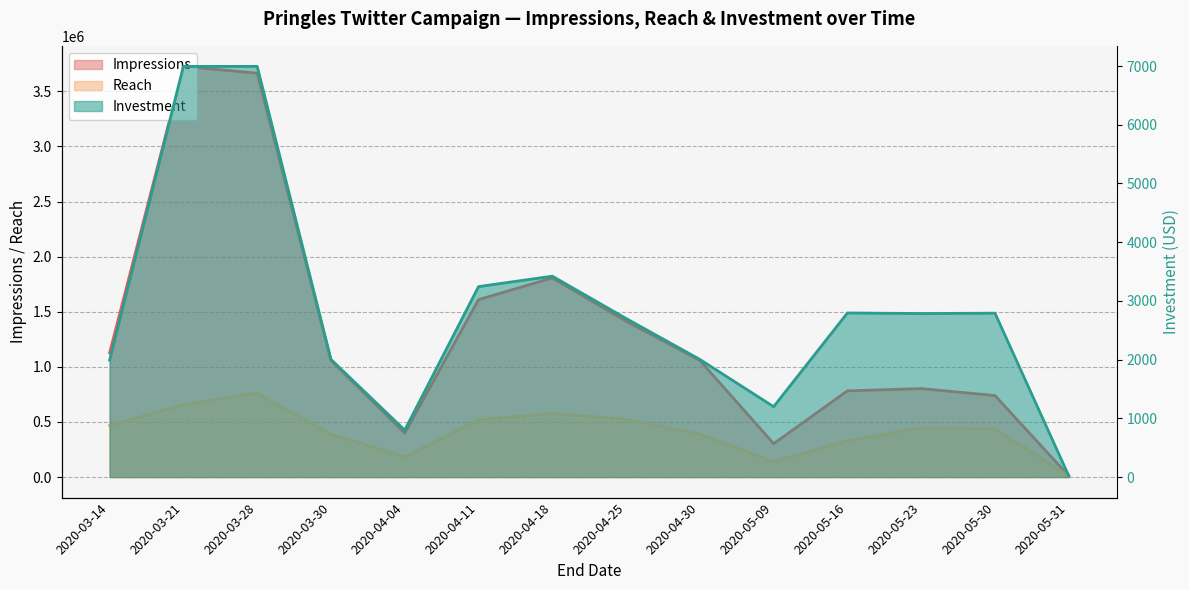

What is the sum of all Impressions values?

18506602.0